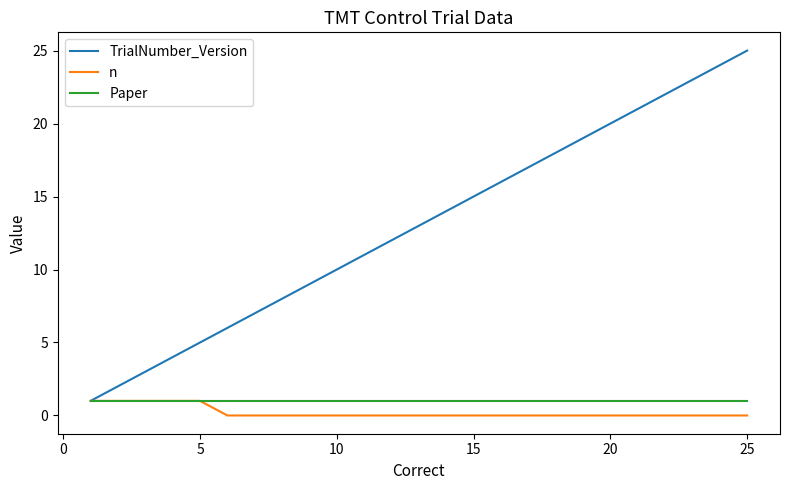

Which series has the largest range (max minus min)?

TrialNumber_Version